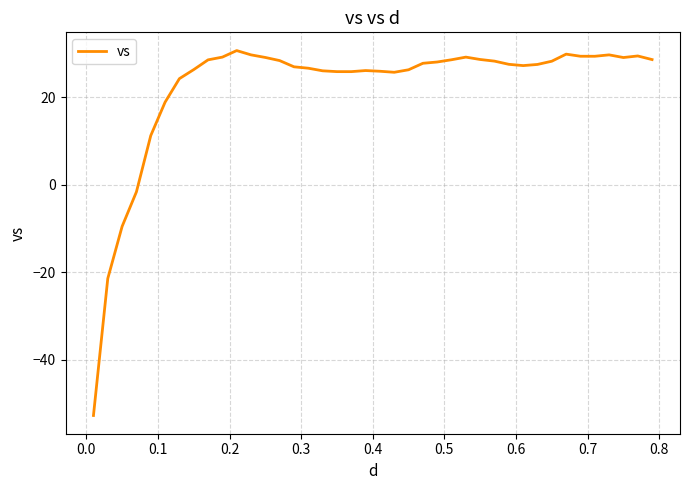

What is the greatest value displayed?

30.7